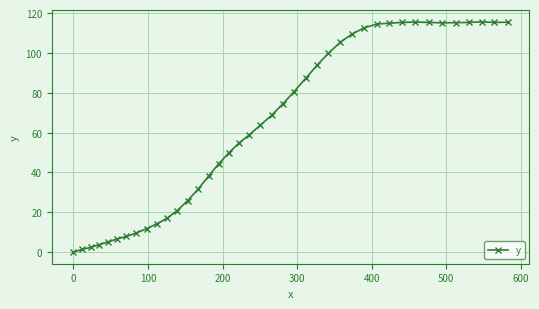

How many values exceed 68?

20